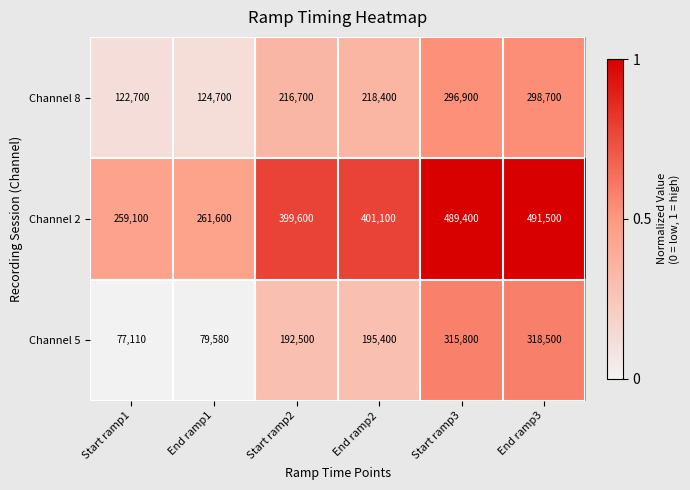

Is the value of Channel 2 at End ramp3 greater than the value of Channel 5 at End ramp2?

Yes